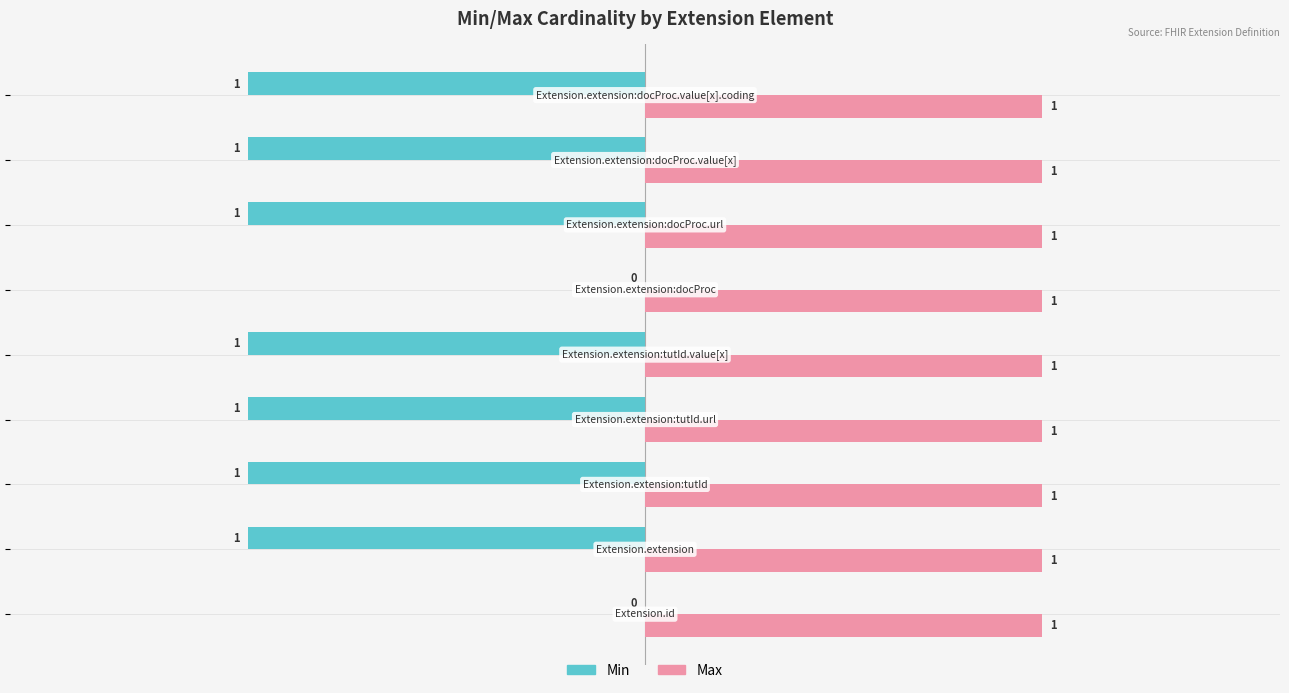

What are all the series names shown in the legend?

Min, Max